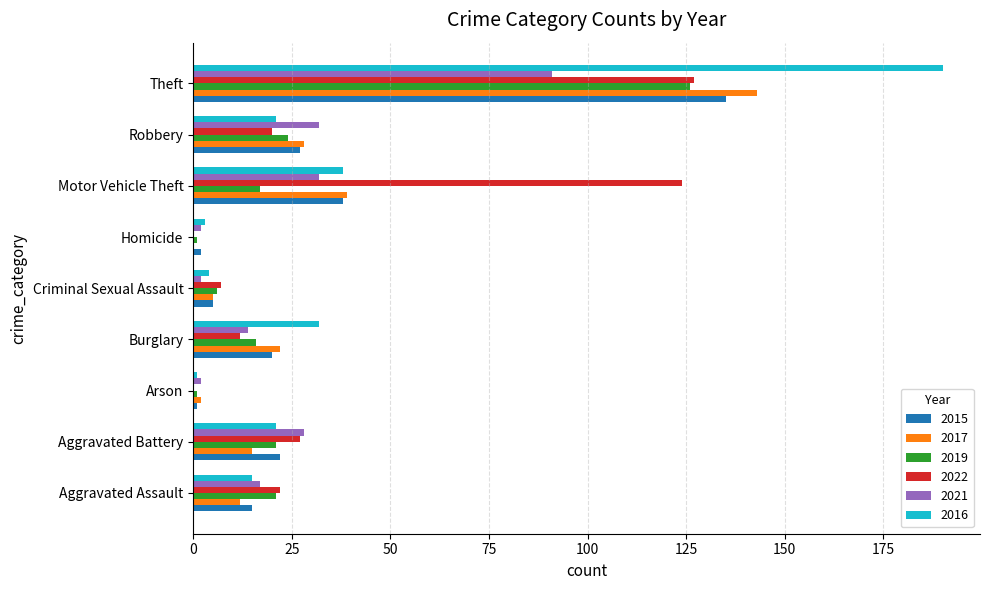

At which label is 2022 closest to 63?

Aggravated Battery